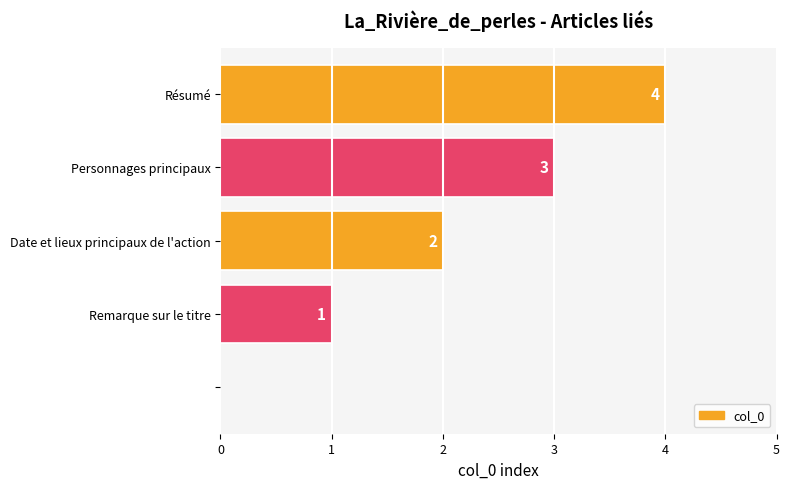

What is the sum of all values?

10